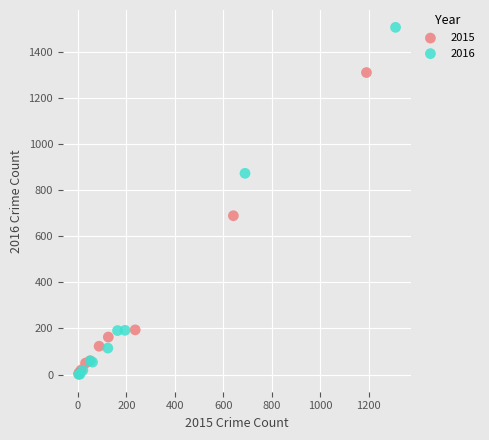

Which series contains the highest Y value?

2016